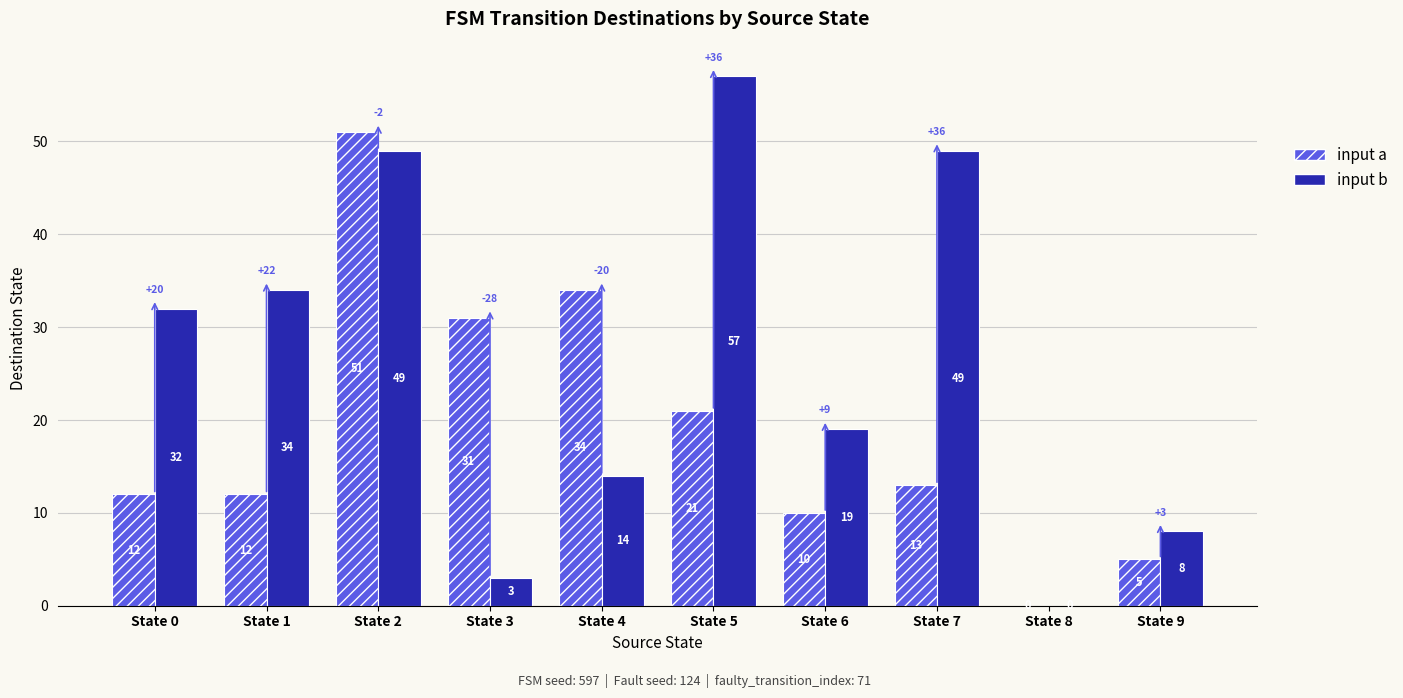

Which series changed the most between State 1 and State 7?

input b